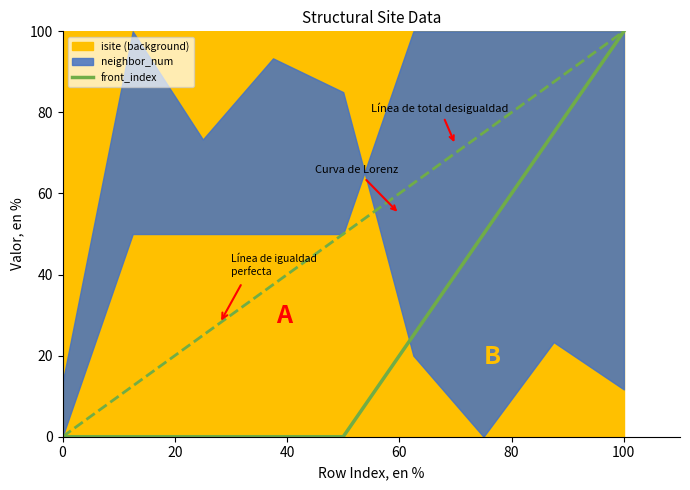

Which has a higher value, 8 or 20?

8